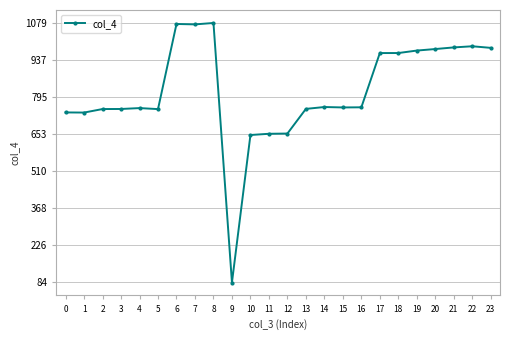

How many series are shown in this chart?

1